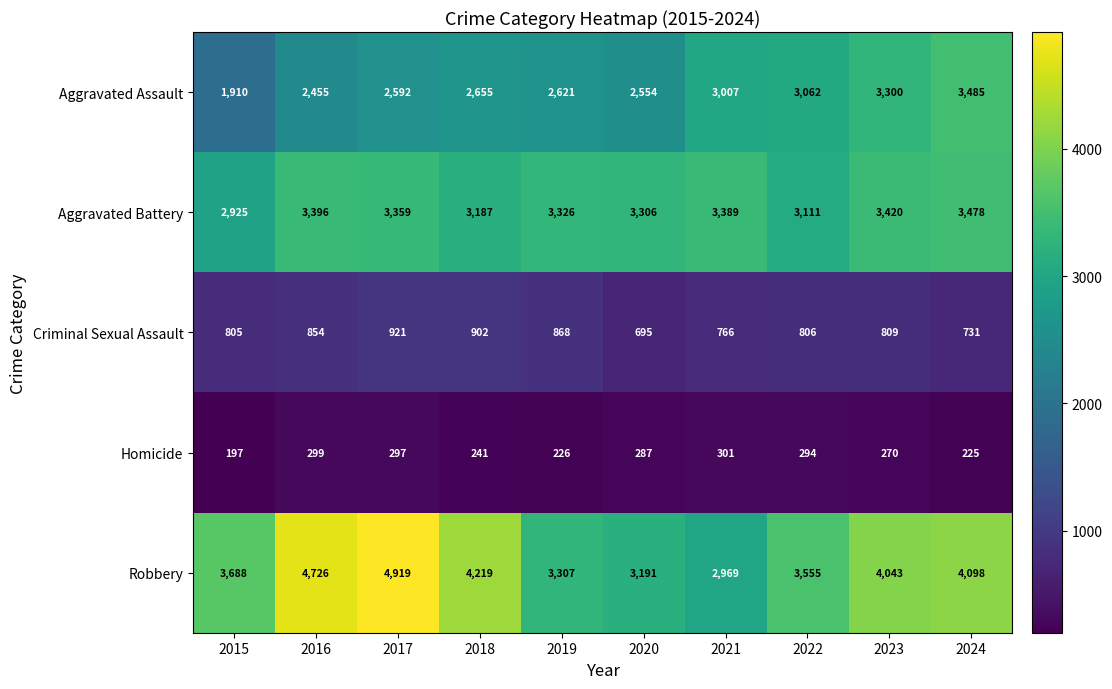

Which series changed the most between 2016 and 2017?

Robbery